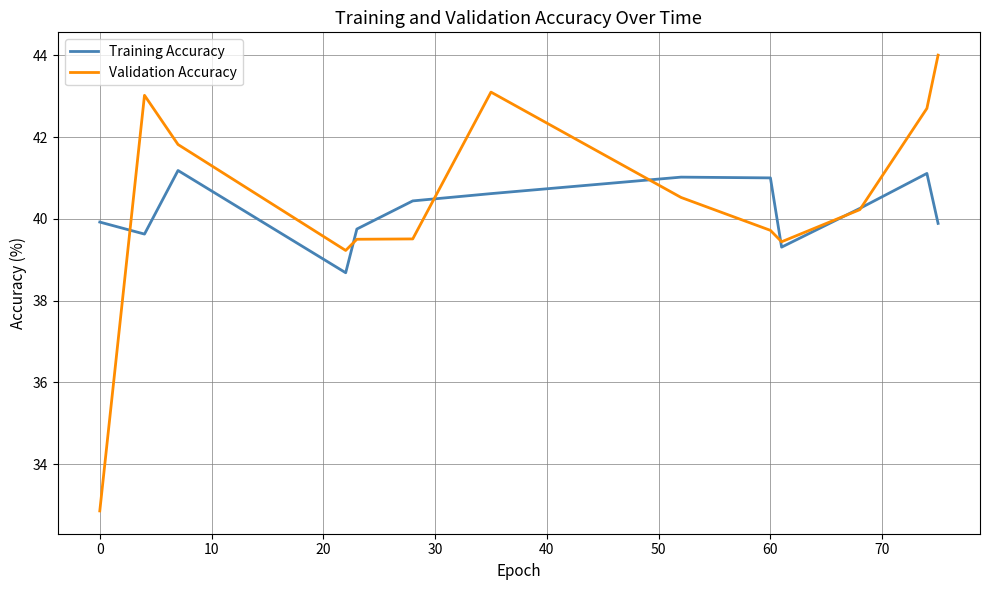

How many lines are shown in the chart?

2